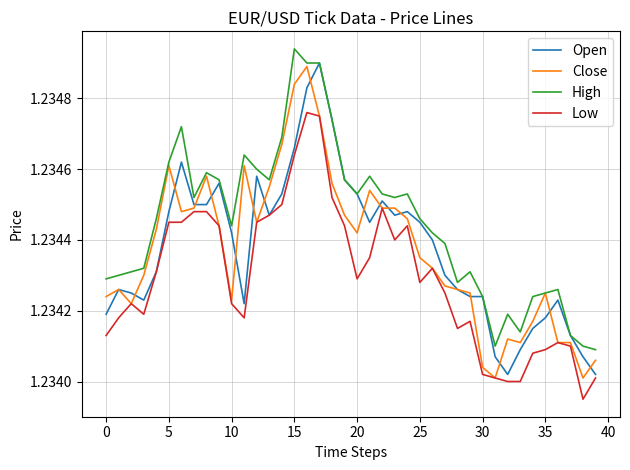

True or false: High and Low intersect in this chart.

False